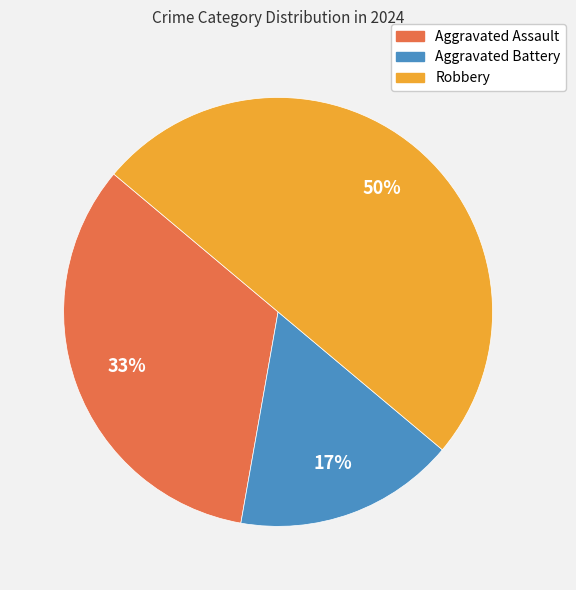

Do Robbery and Aggravated Assault together represent more than half of the pie?

Yes